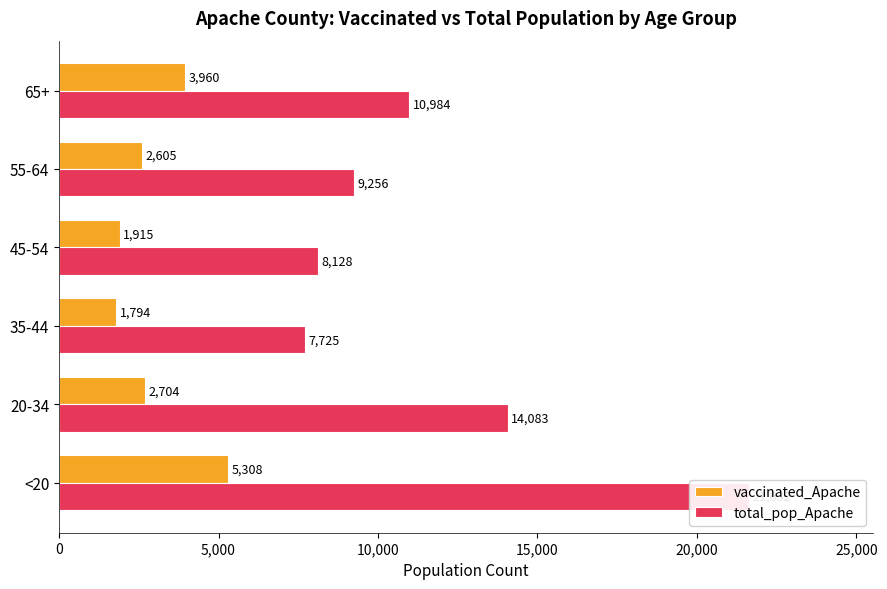

Is it true that vaccinated_Apache equals 3258 at 45-54?

False